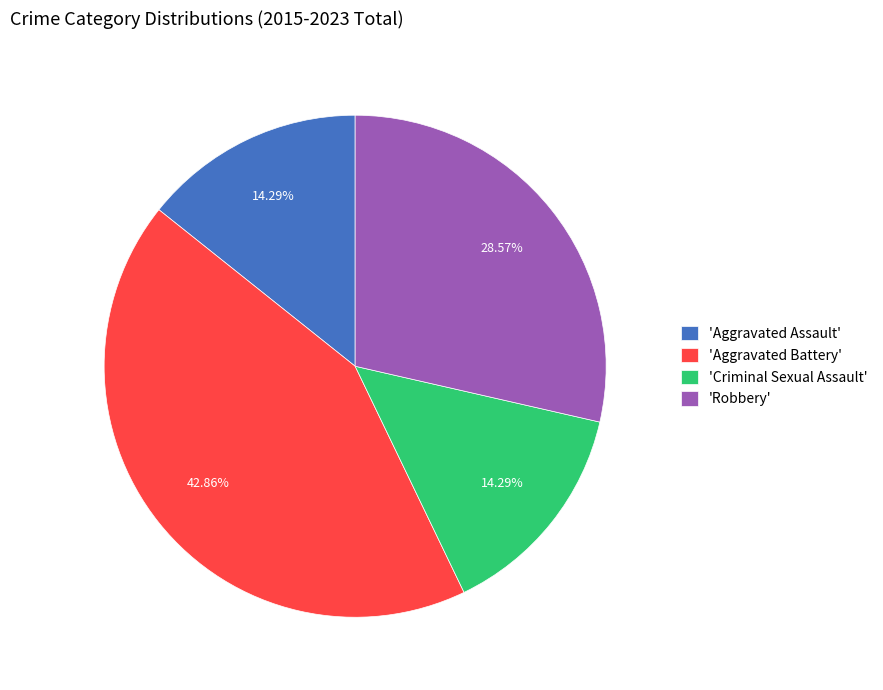

Do 'Aggravated Battery' and 'Robbery' together represent more than half of the pie?

Yes